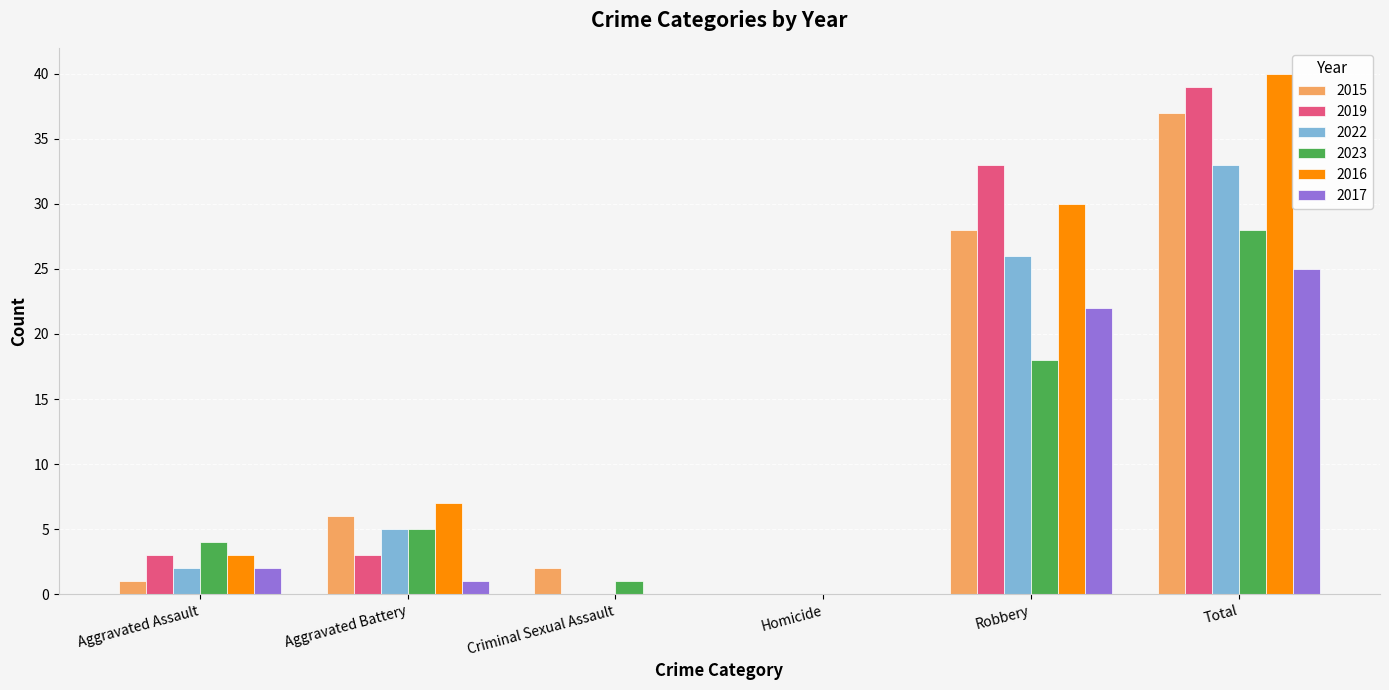

The 2019 series shows 63 at Total. True or false?

False